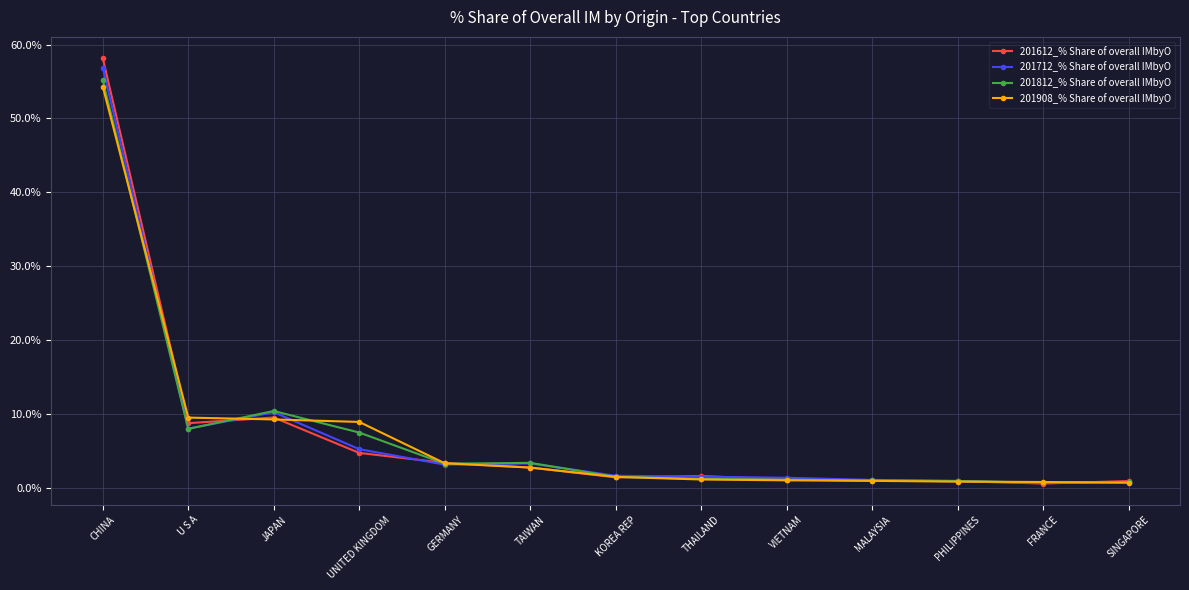

What is the sum of all 201812_% Share of overall IMbyO values?

95.7